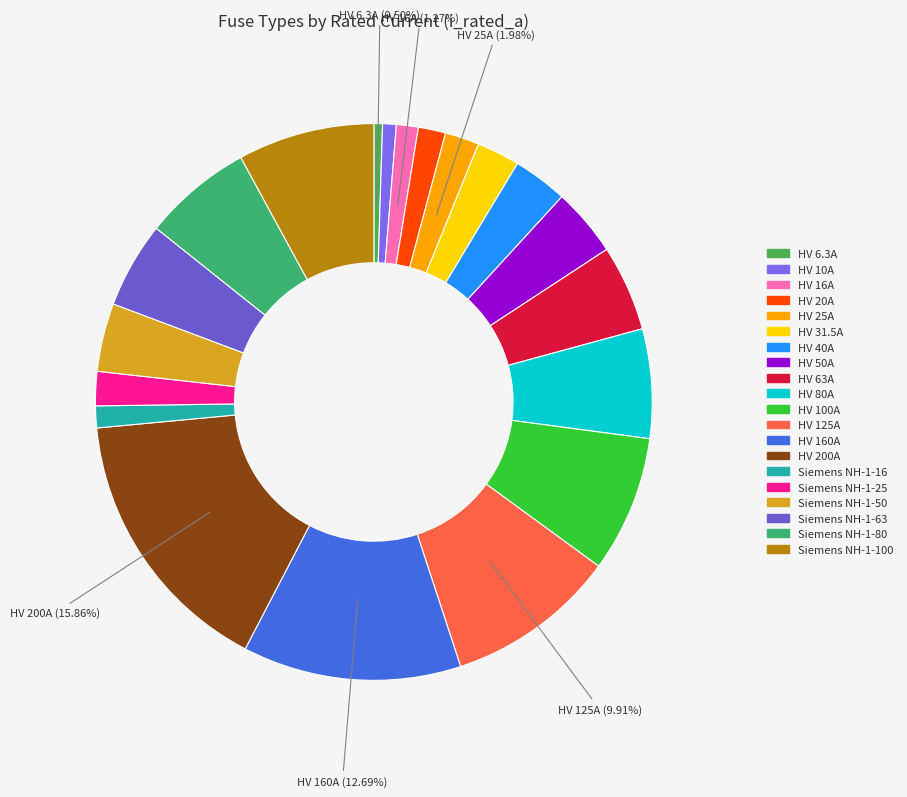

To the nearest percent, what portion does HV 25A represent?

2%